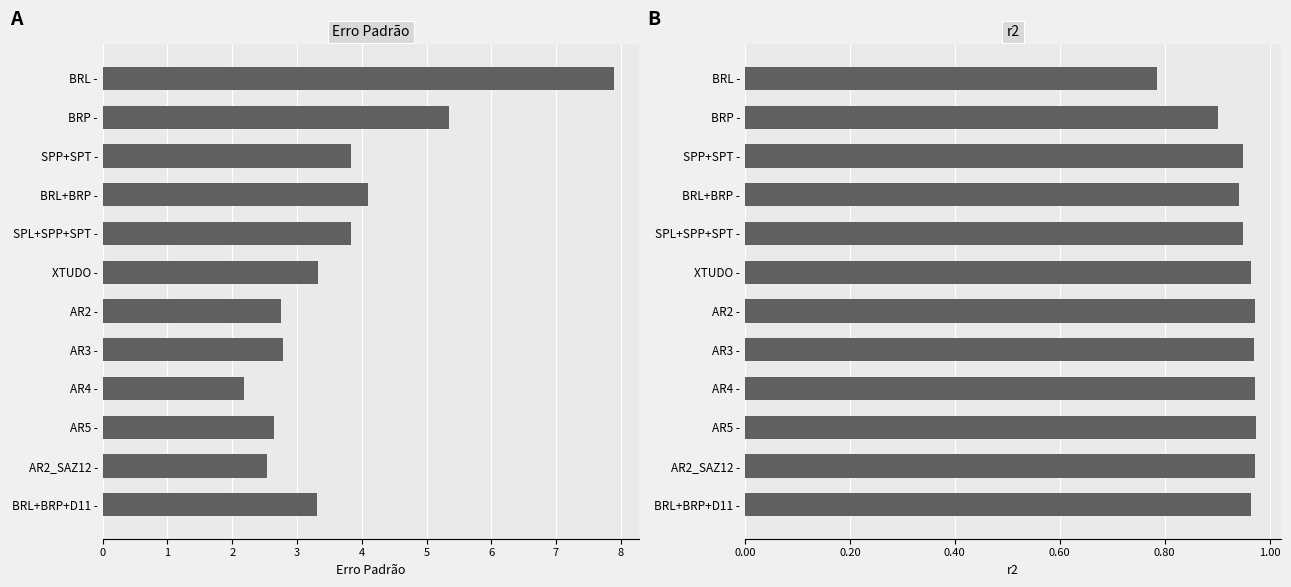

Does the chart contain stacked bars?

No